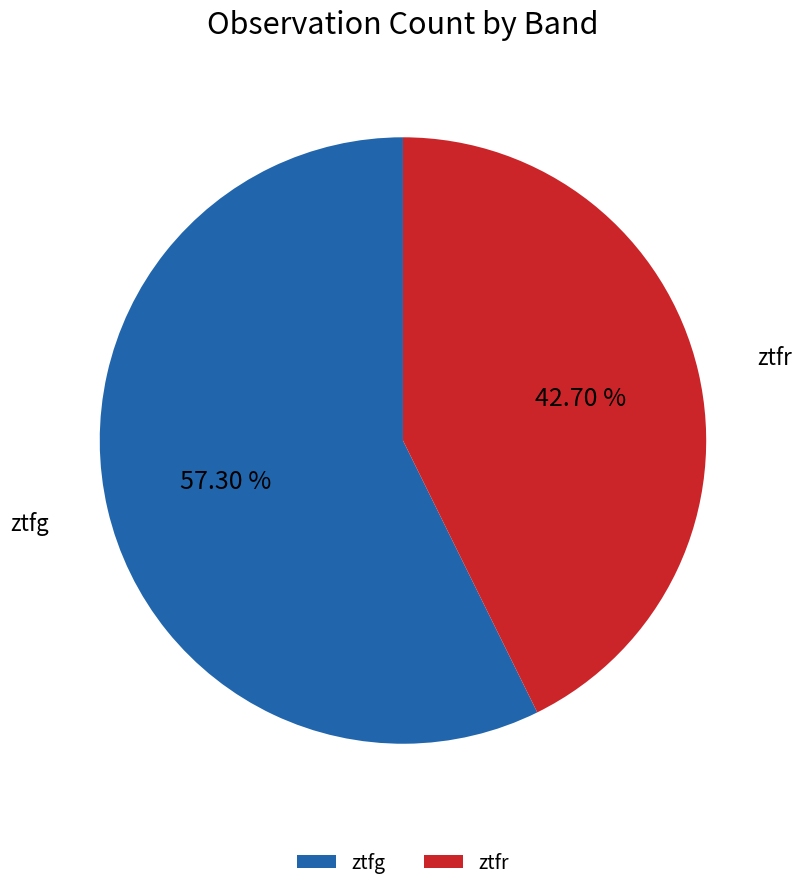

Combined, do ztfr and ztfg account for over 50%?

Yes